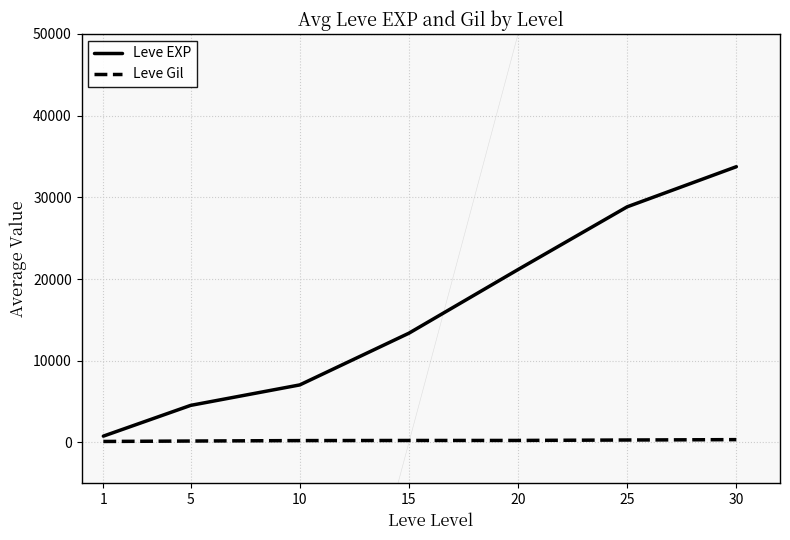

How many Leve Gil values are between 166 and 291?

5